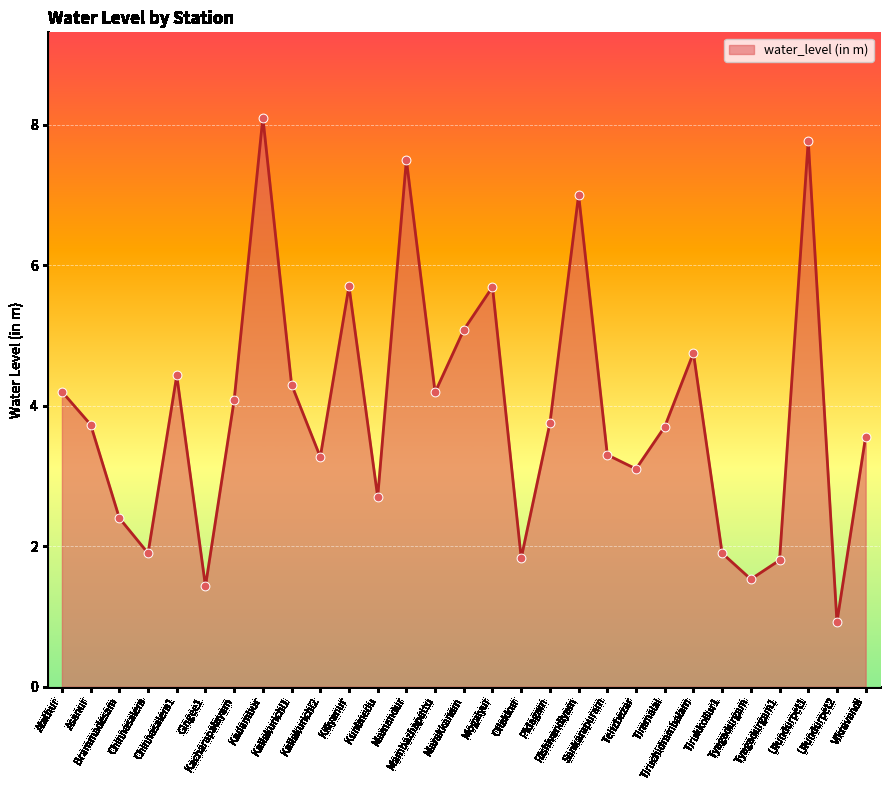

Which has a higher value, Kiliyanur or Mambazhapattu?

Kiliyanur